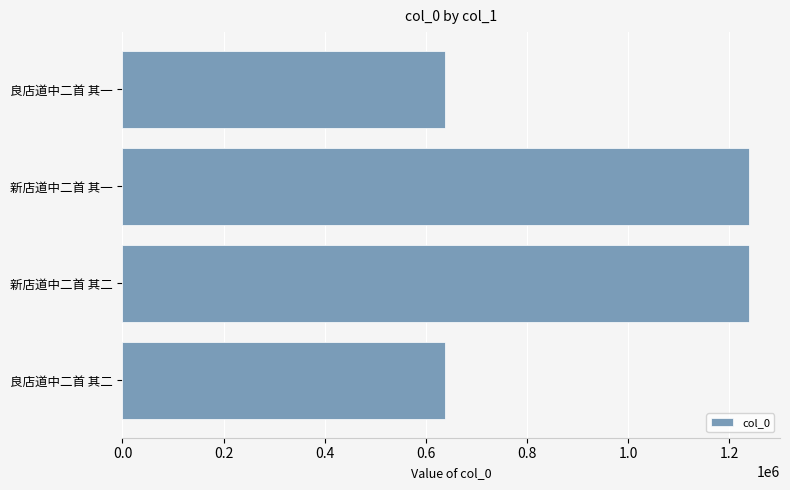

Approximately how many times larger is the value at 新店道中二首 其一 compared to 新店道中二首 其二?

1.0